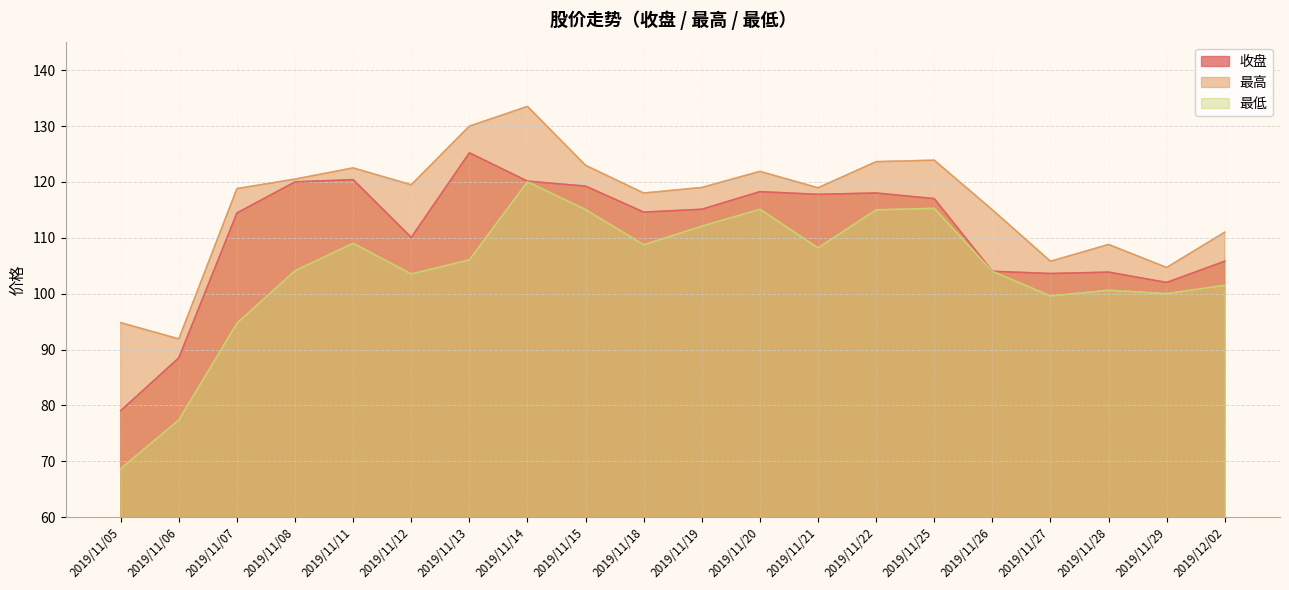

True or false: 最低 and 最高 intersect in this chart.

False